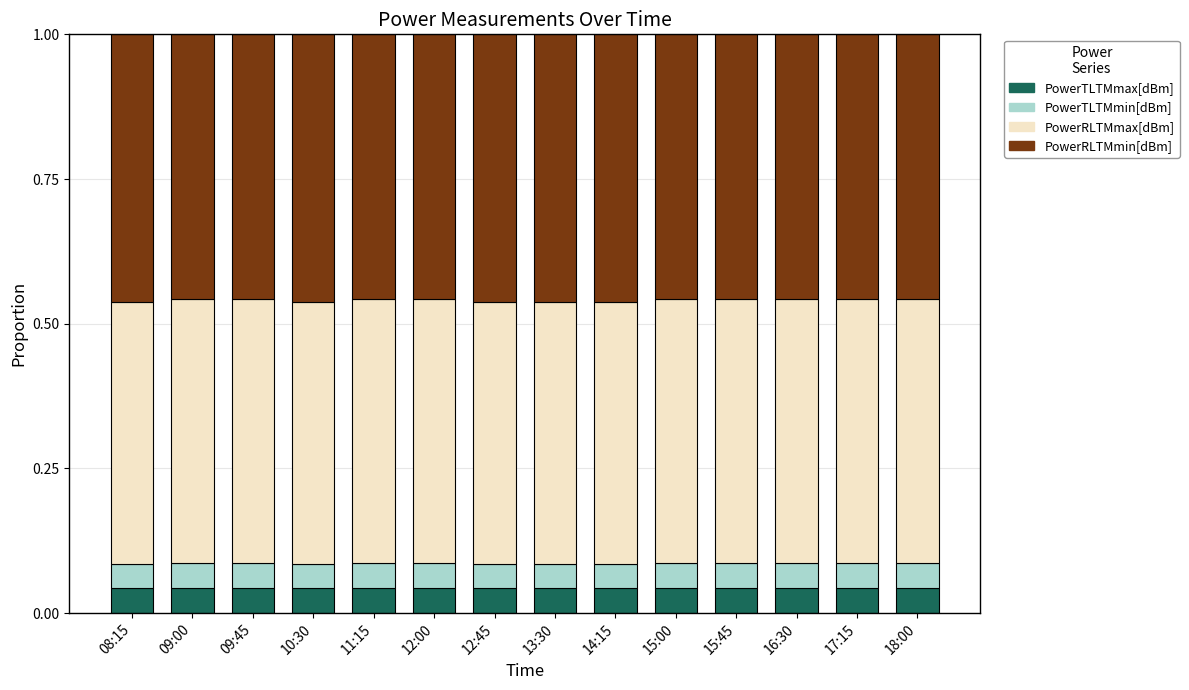

Count the PowerTLTMmax[dBm] values in the range 0 to 1.

14